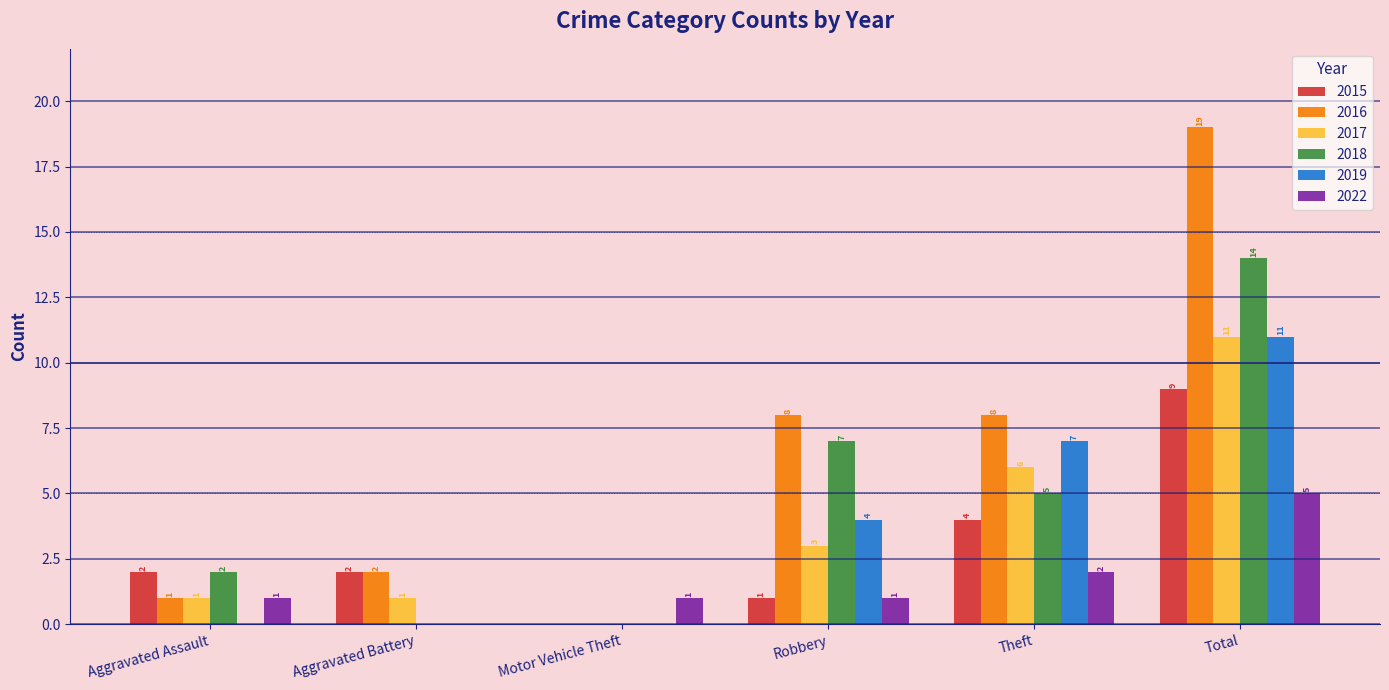

What is the maximum value for 2017?

11